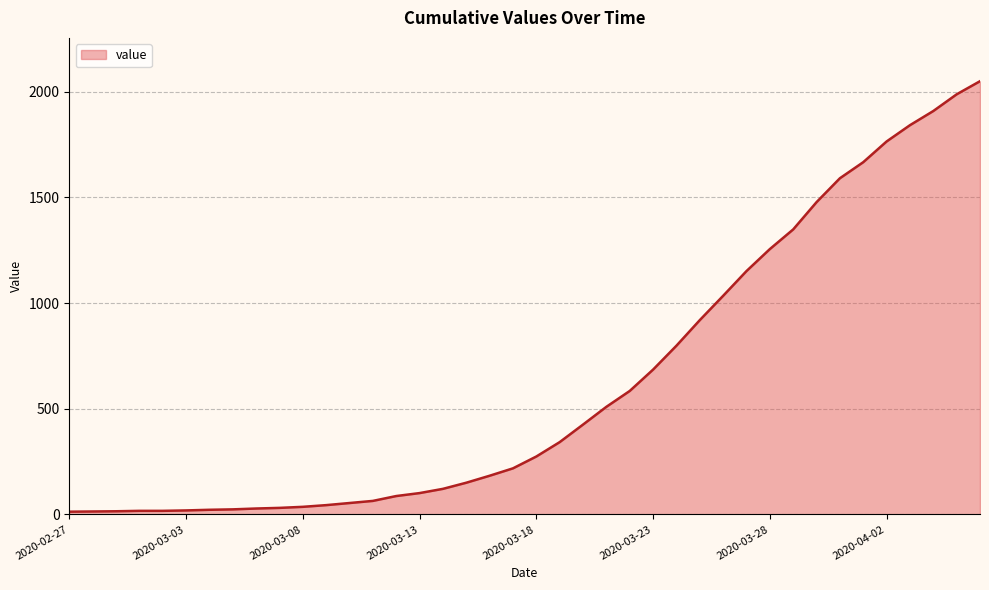

What is the difference between the maximum and minimum values?

2036